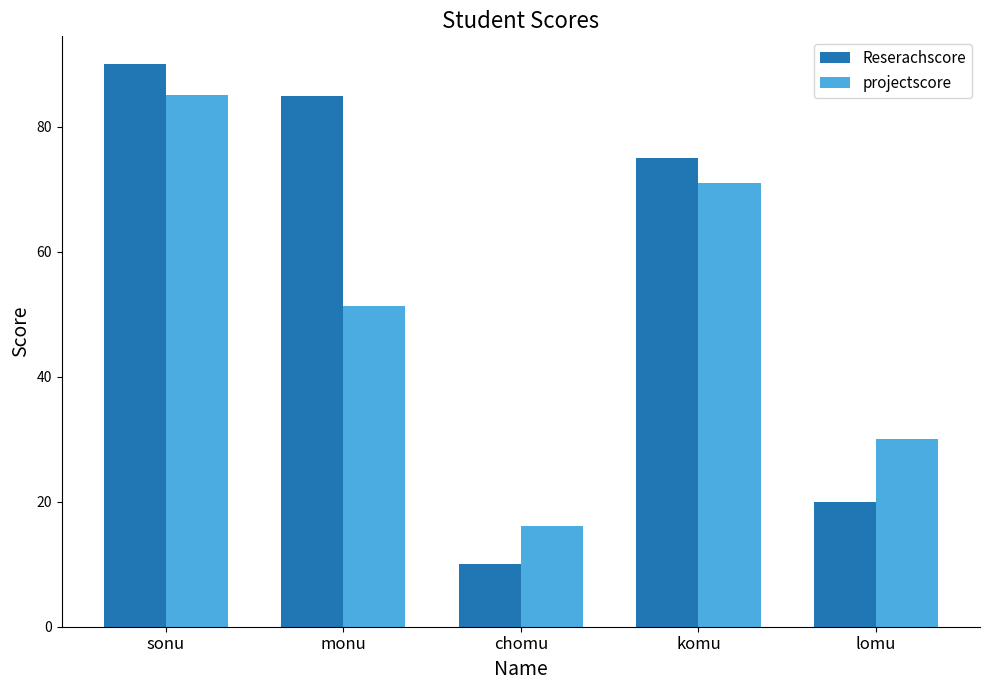

What is the difference between the highest and lowest values at monu?

33.6